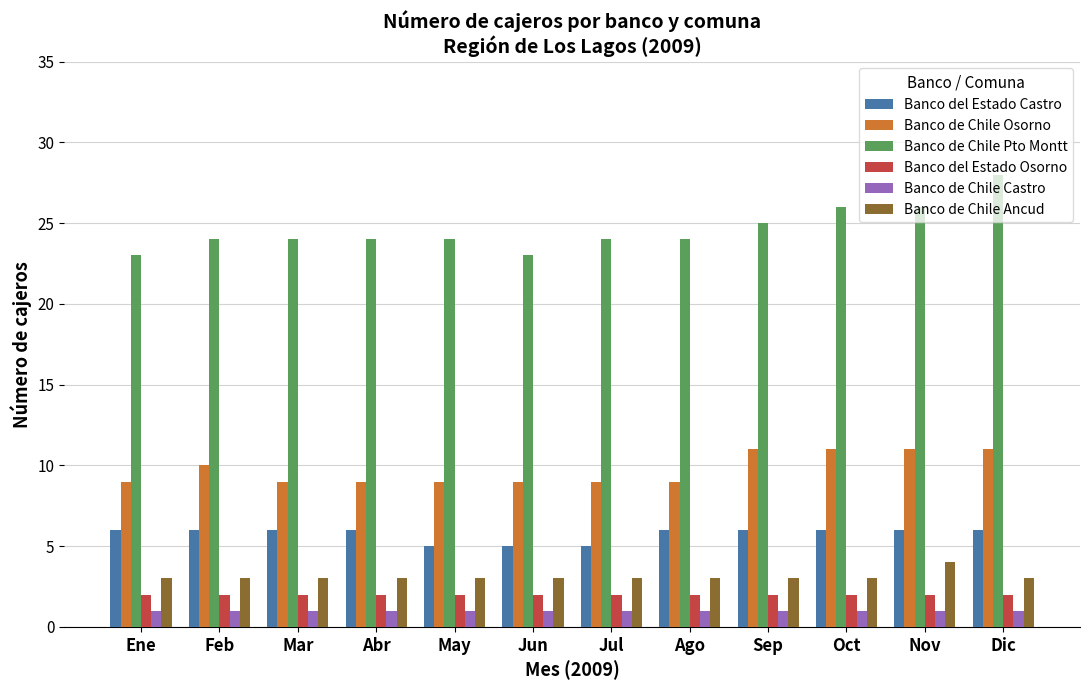

At how many categories does at least one series exceed 7?

12